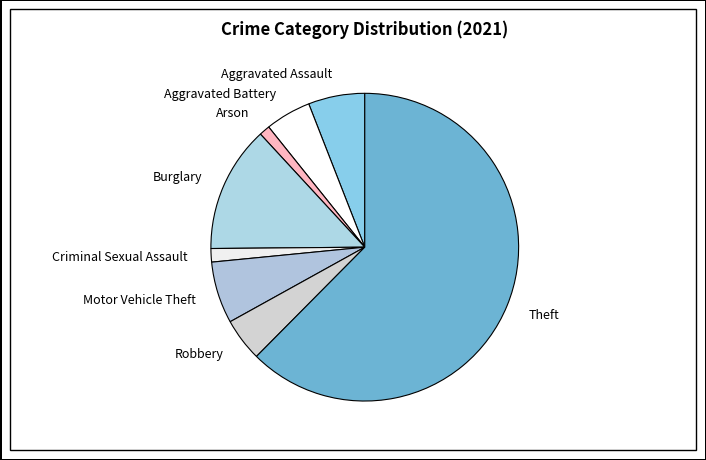

How many slices are in this pie chart?

8